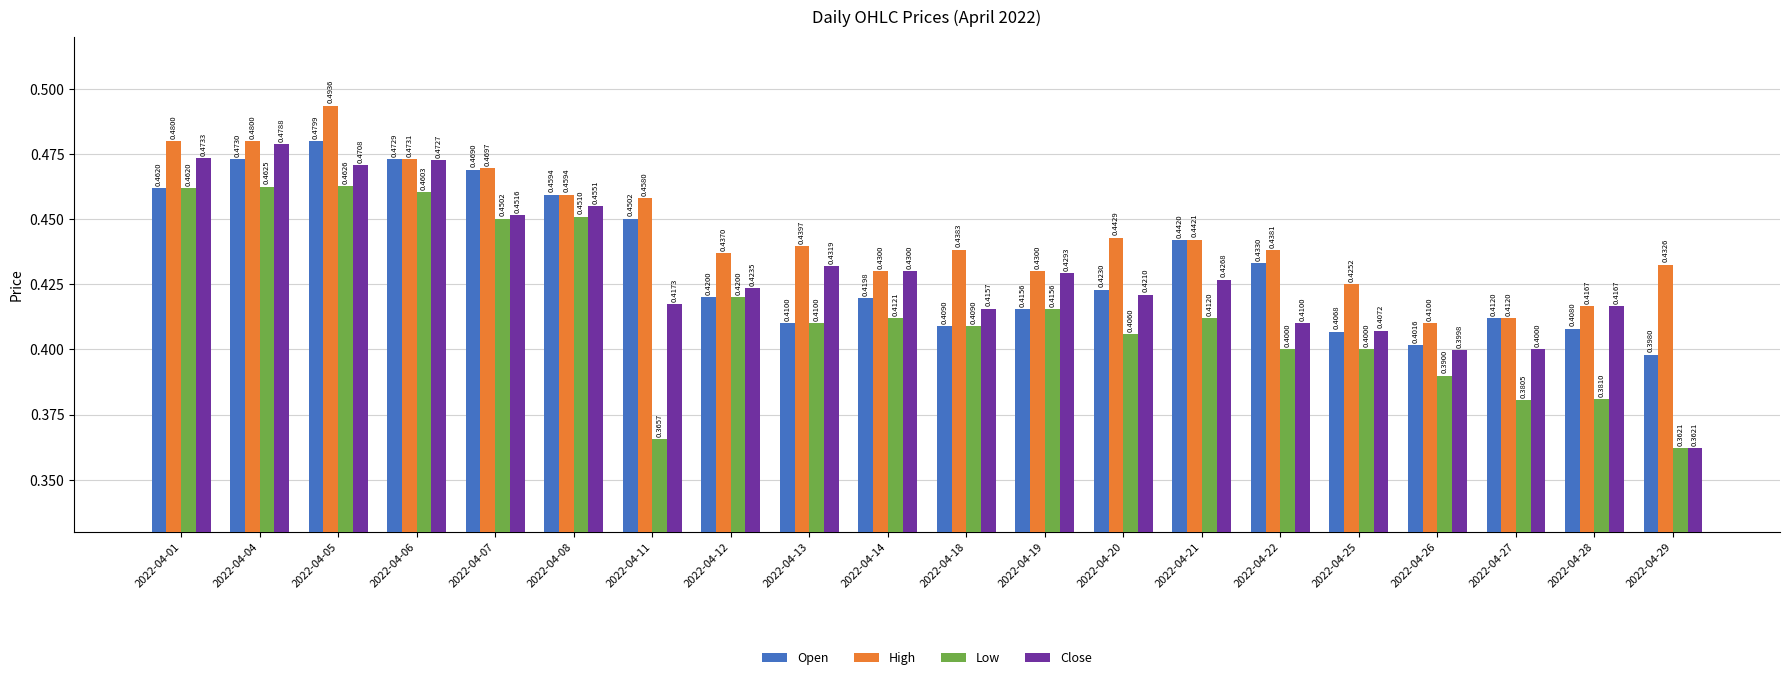

How many categories are shown in the chart?

20